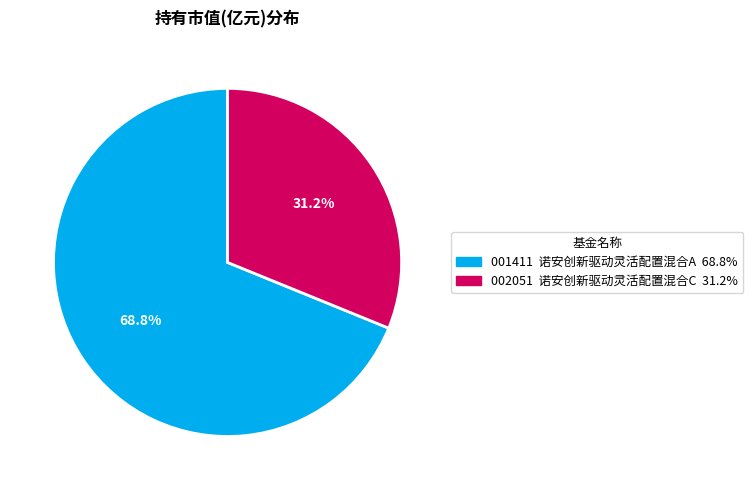

Is there a majority slice in this chart?

Yes